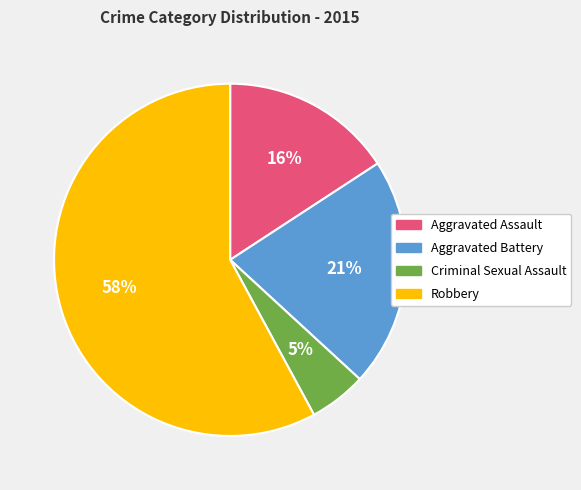

Is the sum of Aggravated Assault and Criminal Sexual Assault greater than half?

No